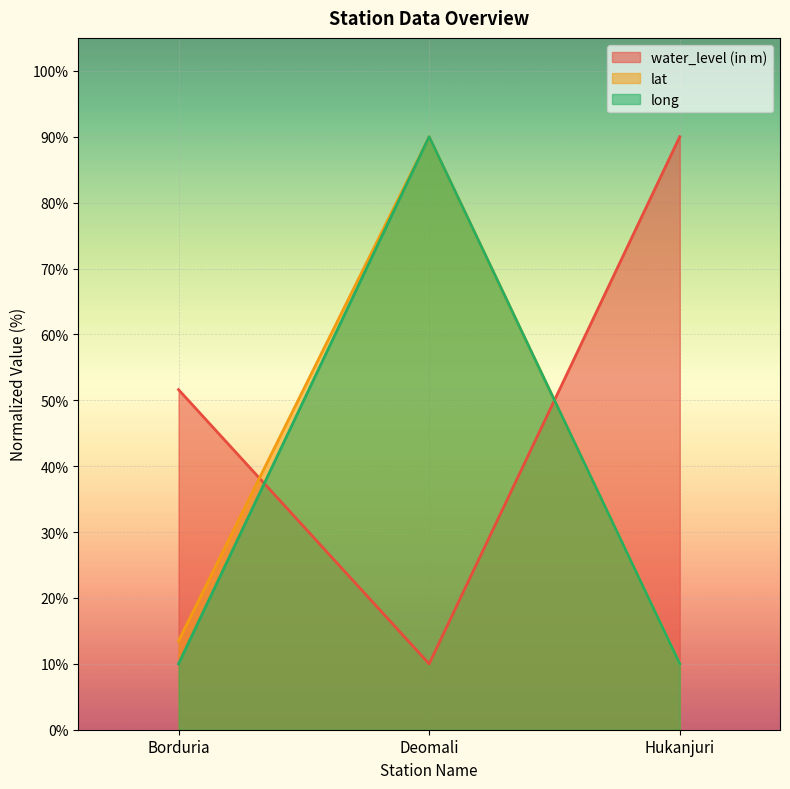

What is the label of the 2nd point from the right?

Deomali